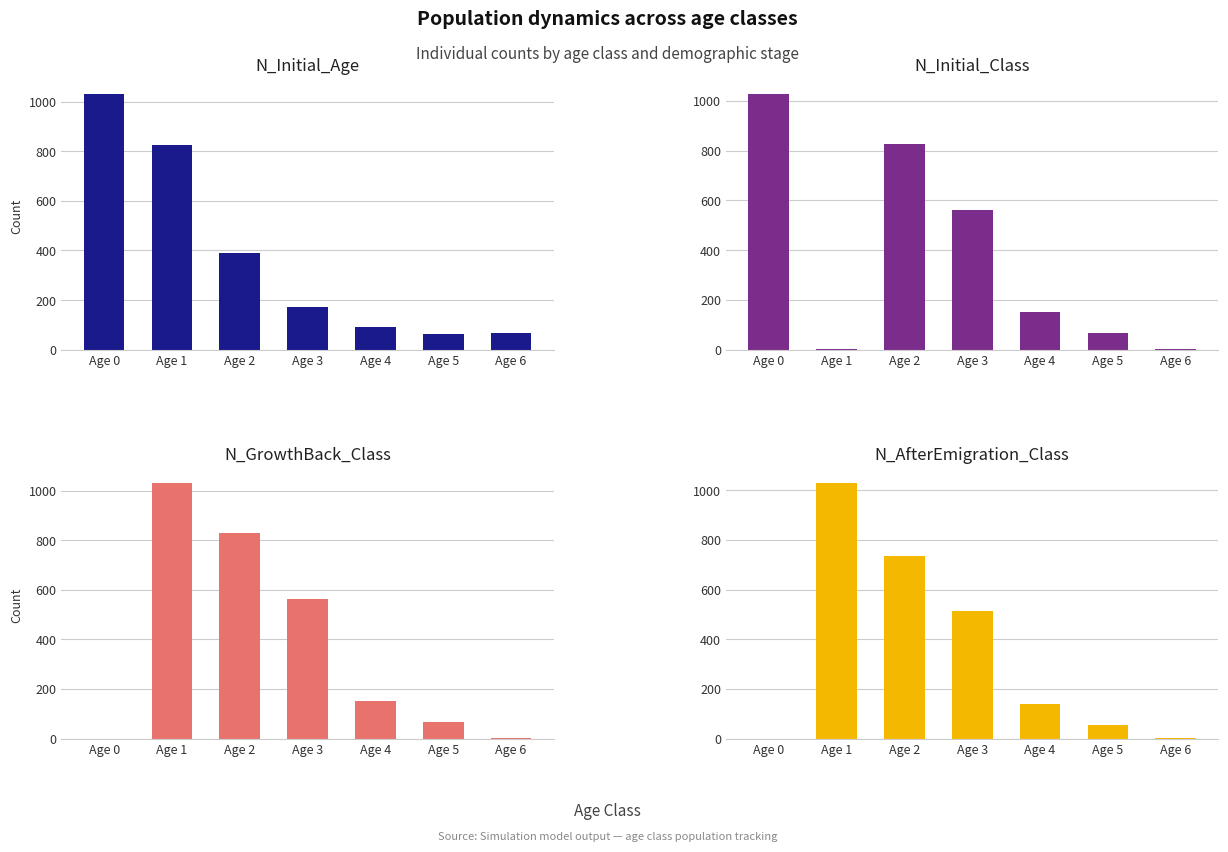

What is the total value across all series at Age 4?

536